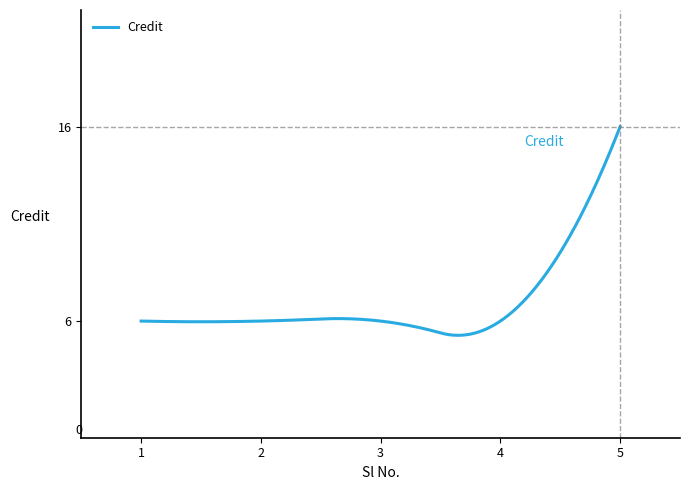

What is the difference between the maximum and minimum values?

10.7